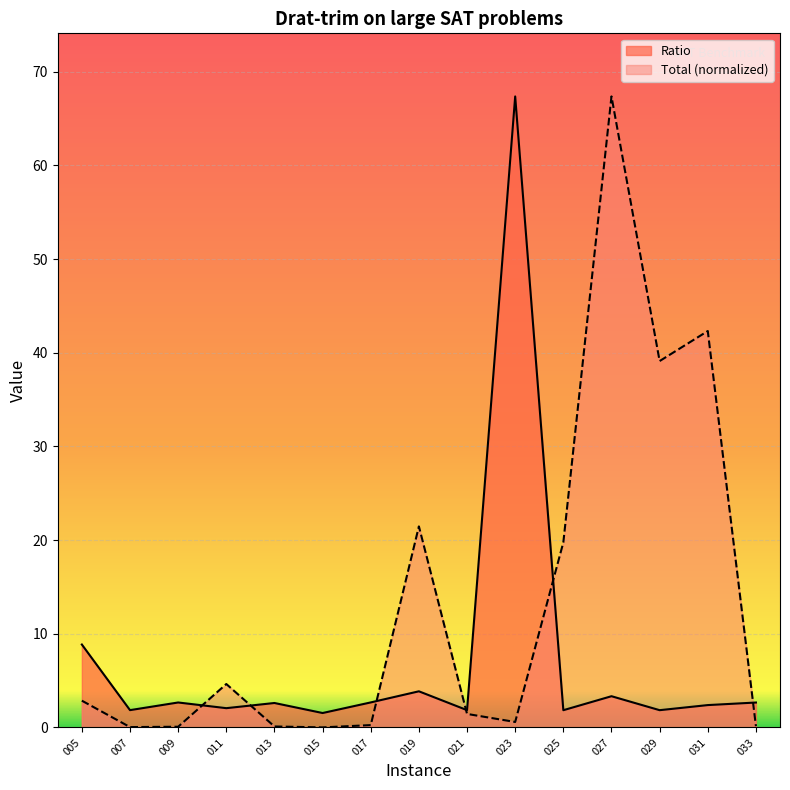

Where is Ratio nearest to the value 34?

005